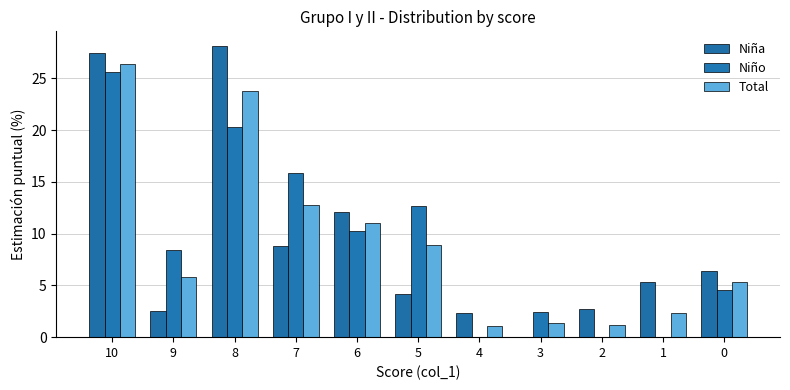

Rank the series at 0 from highest to lowest value.

Niña, Total, Niño